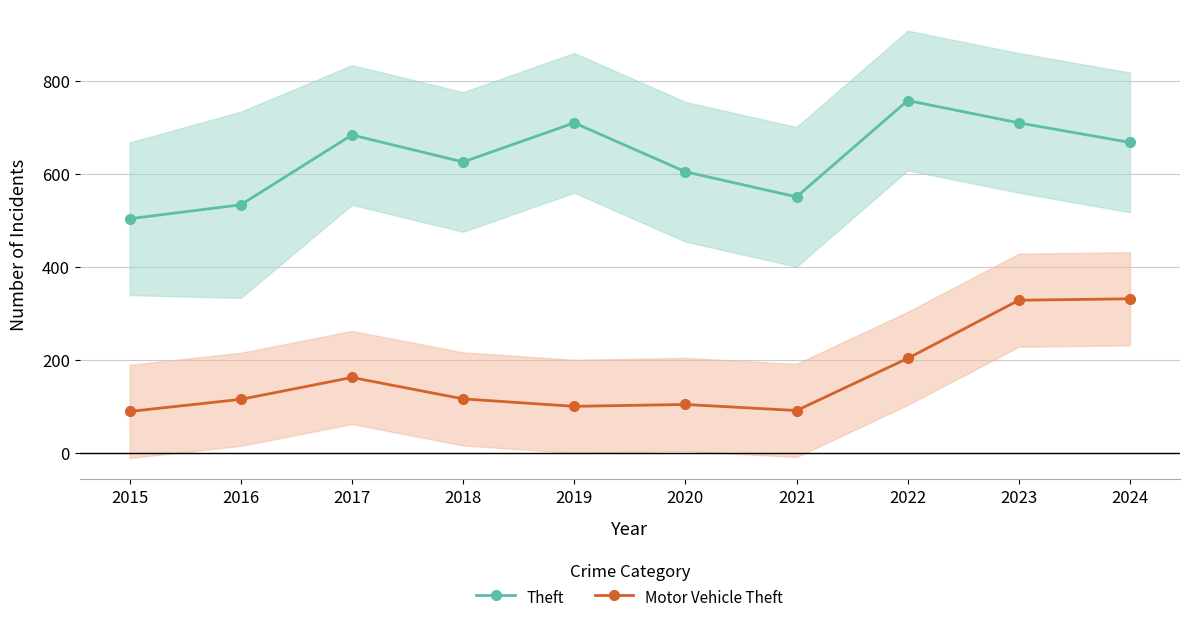

True or false: Theft and Motor Vehicle Theft intersect in this chart.

False